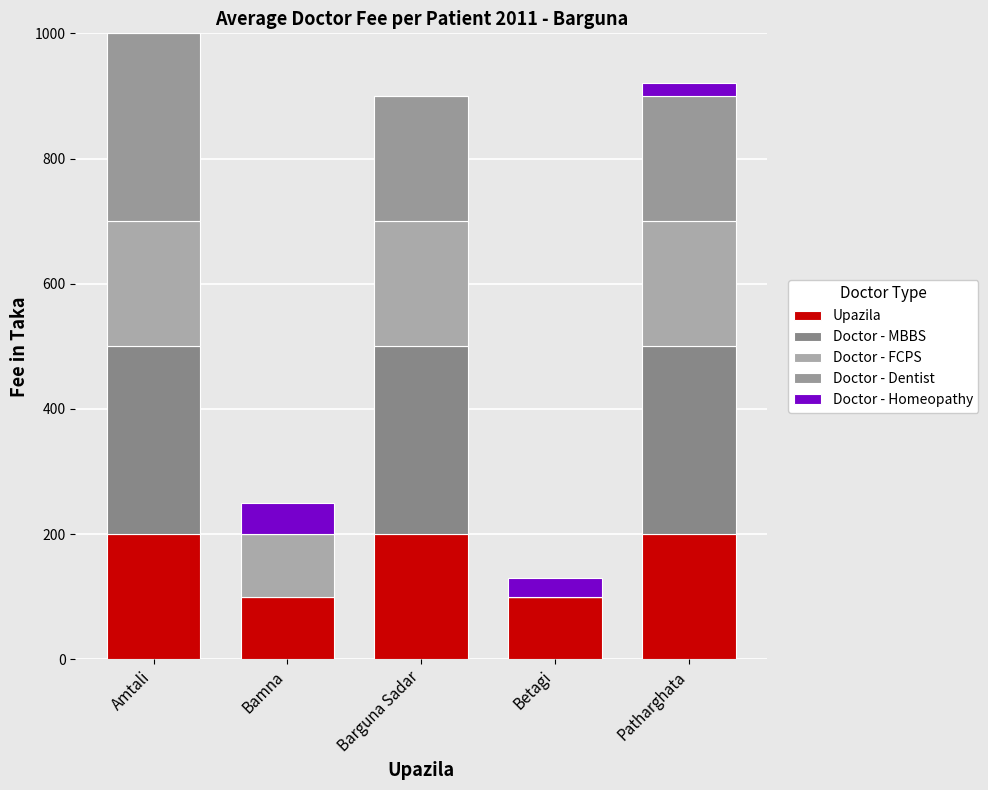

Does the chart contain stacked bars?

Yes